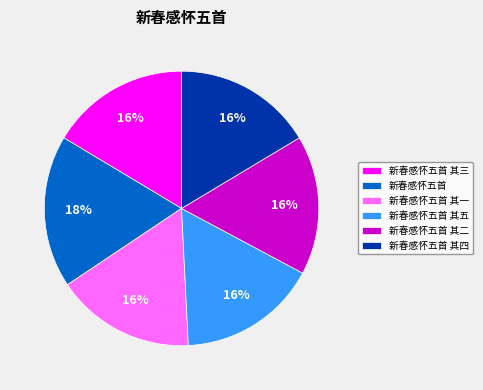

Which slice is the largest?

新春感怀五首